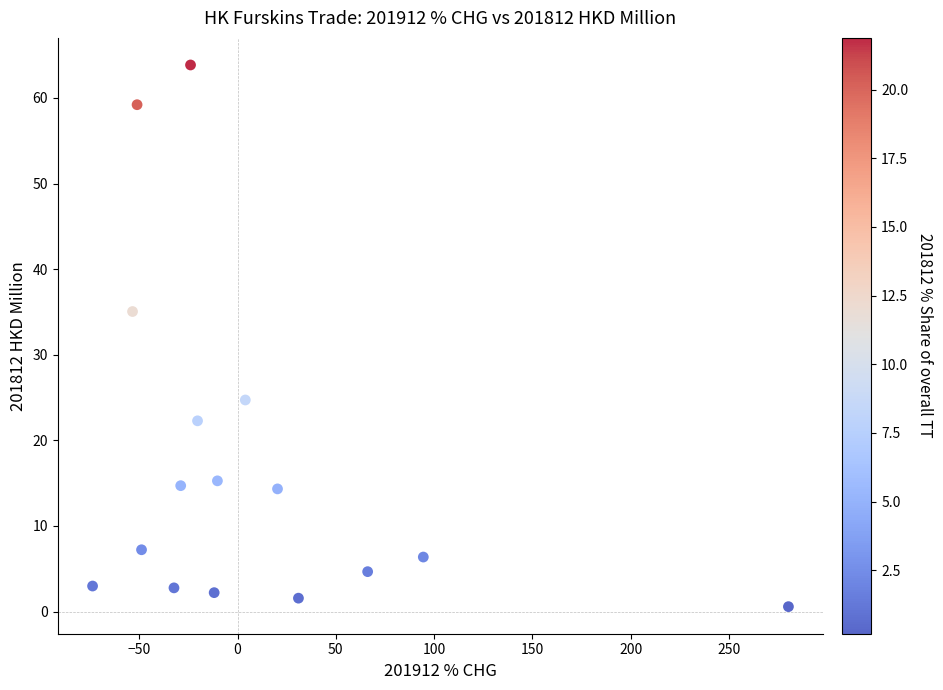

What is the range of X values (max minus min)?

354.2